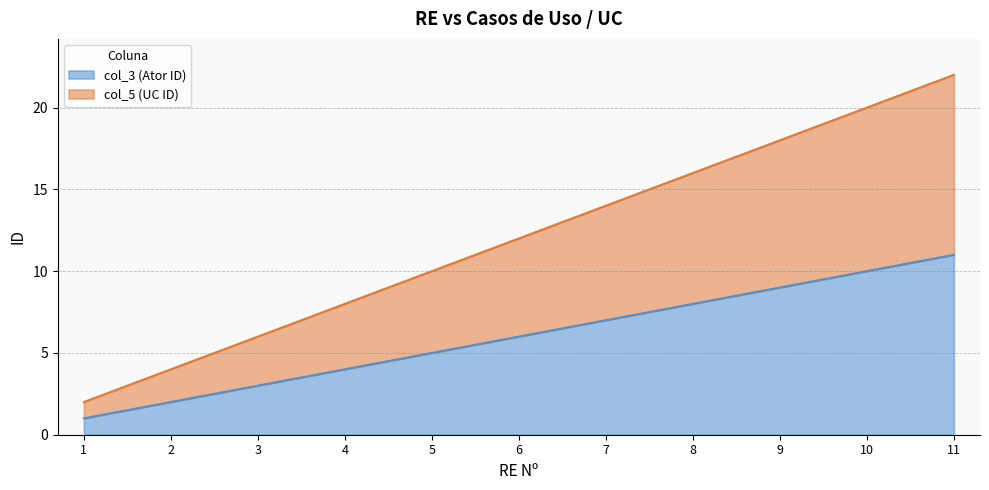

Where is col_5 (UC ID) nearest to the value 12?

6